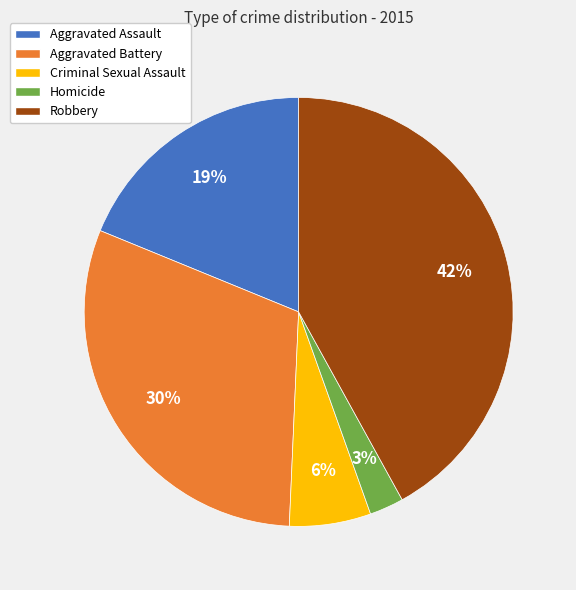

To the nearest percent, what portion does Criminal Sexual Assault represent?

6%